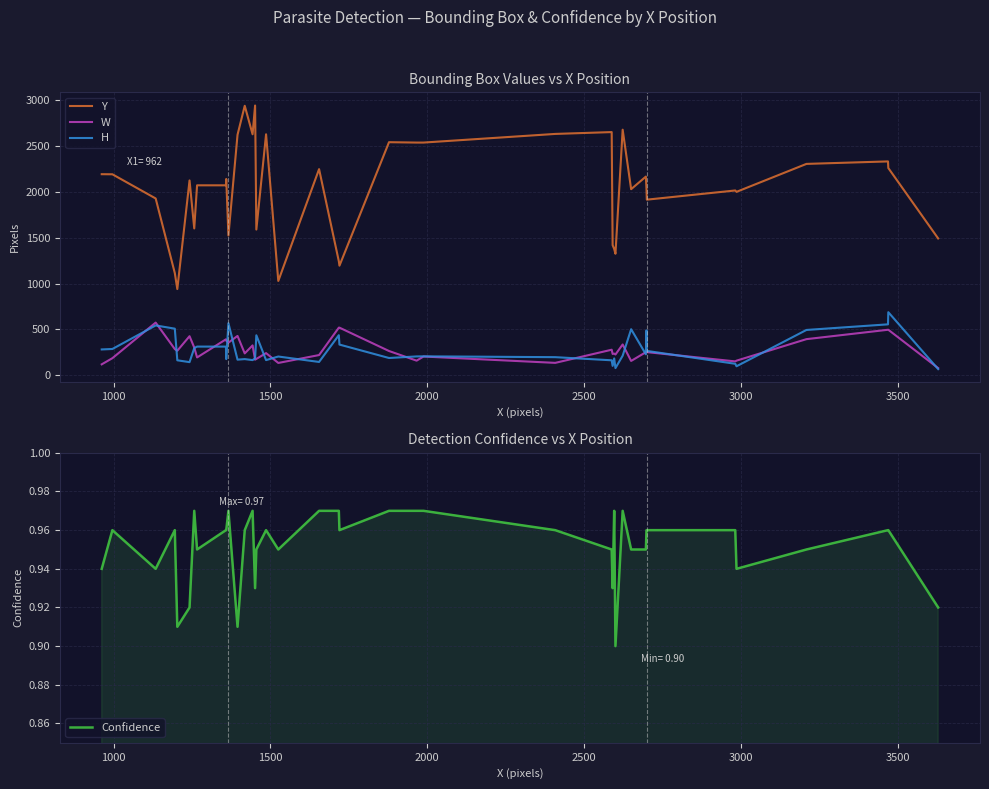

True or false: W and Y cross at least once.

False